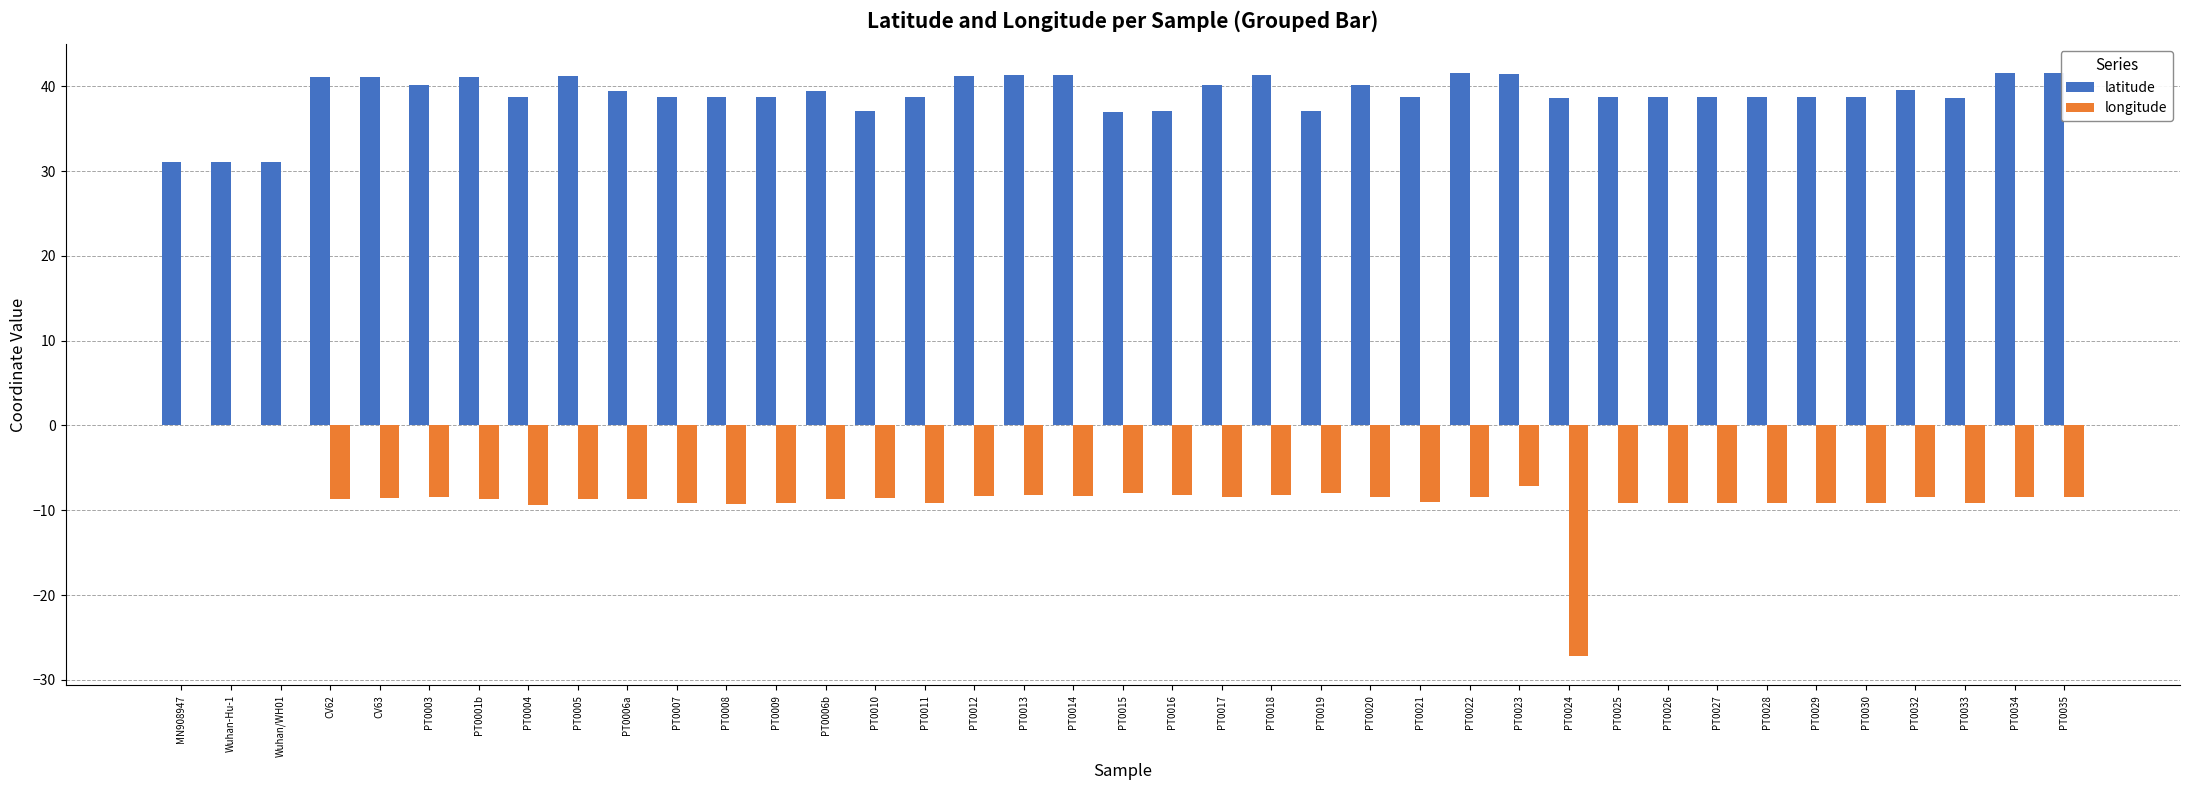

Are the bars horizontal?

No